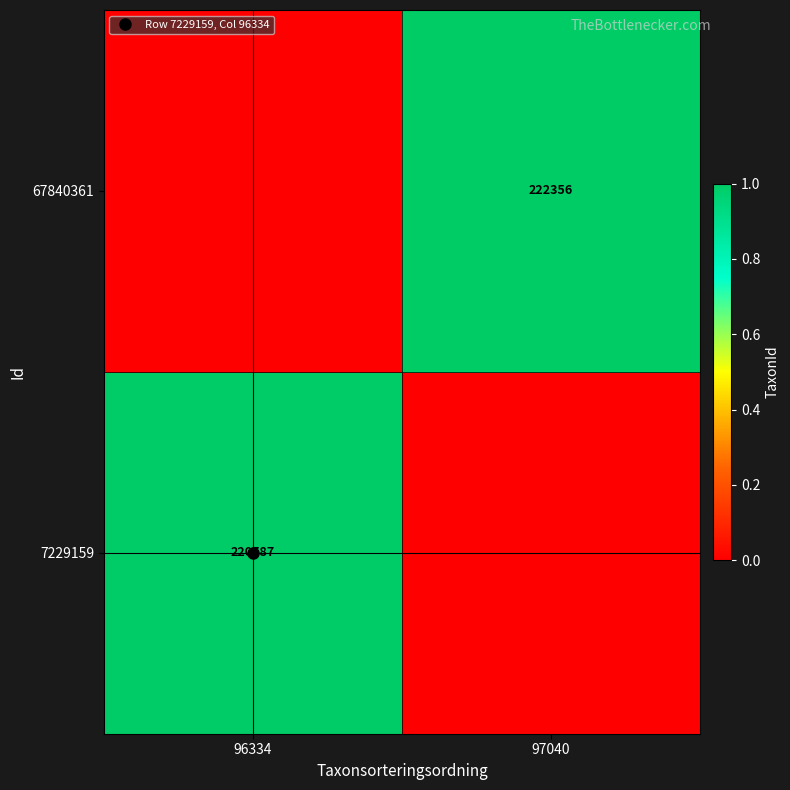

What is the sum of all 7229159 values?

1.0